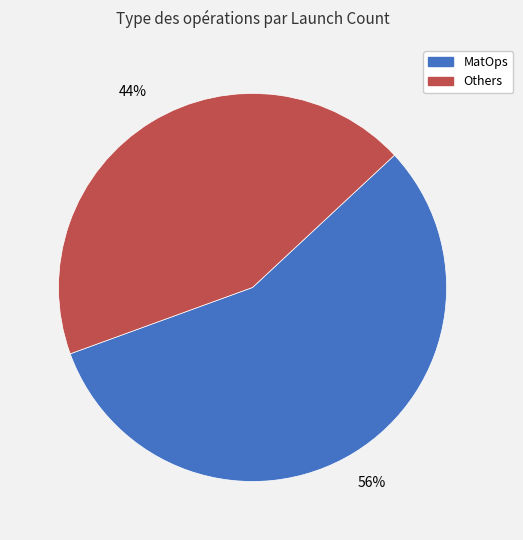

How many segments does this pie chart have?

2